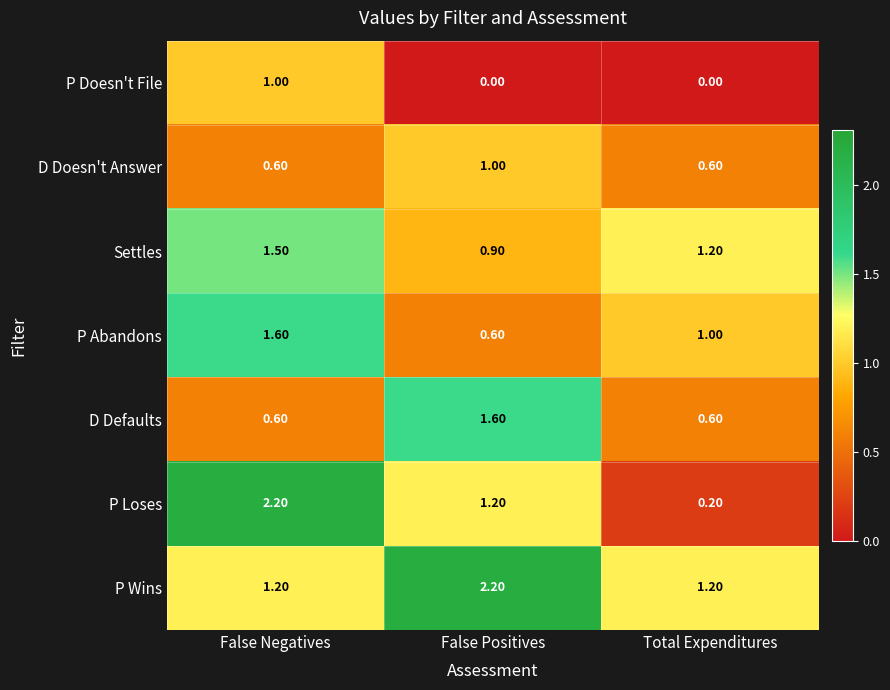

Which series has the widest spread of values?

P Loses